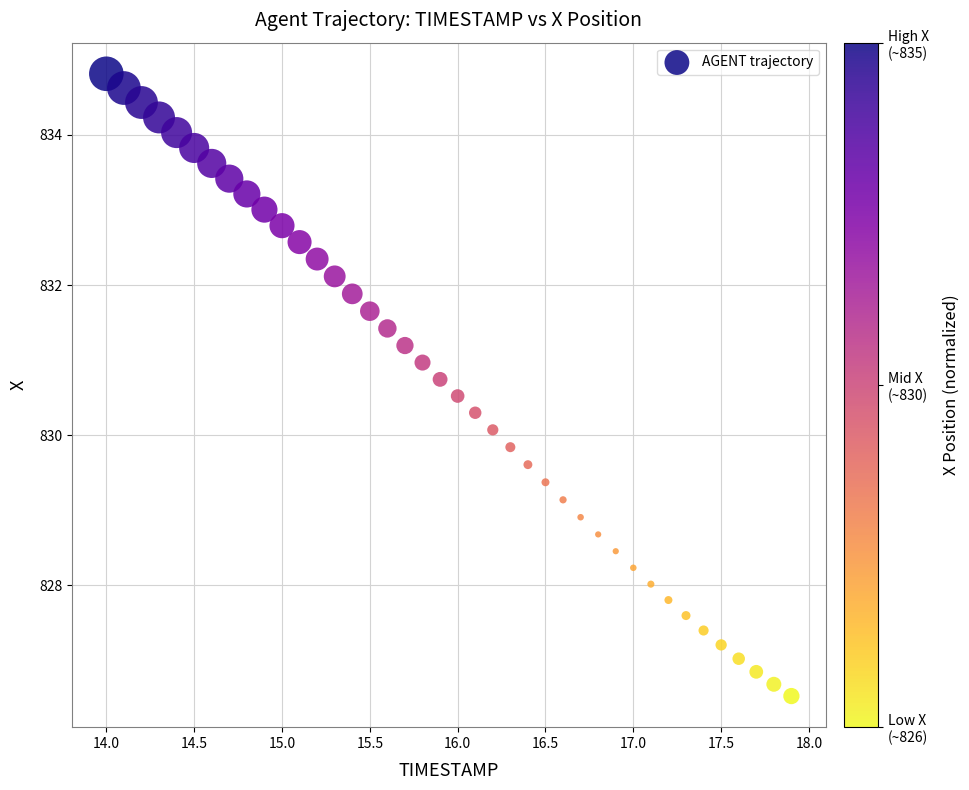

What is the range of X values (max minus min)?

3.9